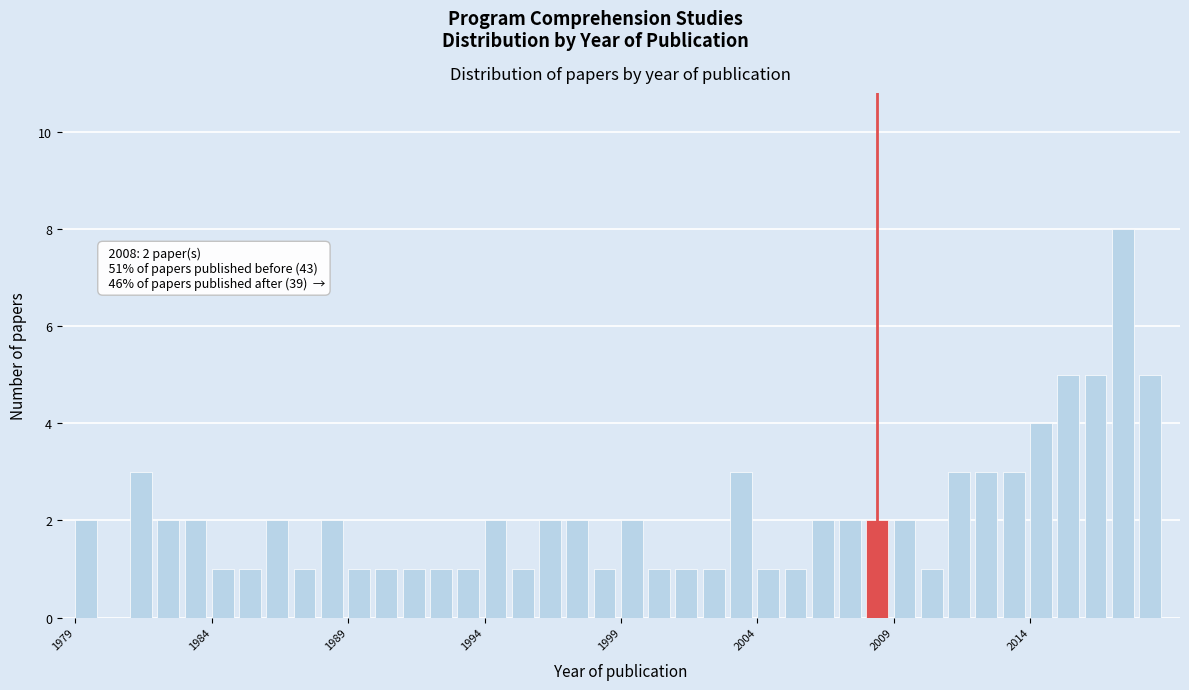

Read against the x-axis, roughly where is the centre of the tallest bar?

2017.5